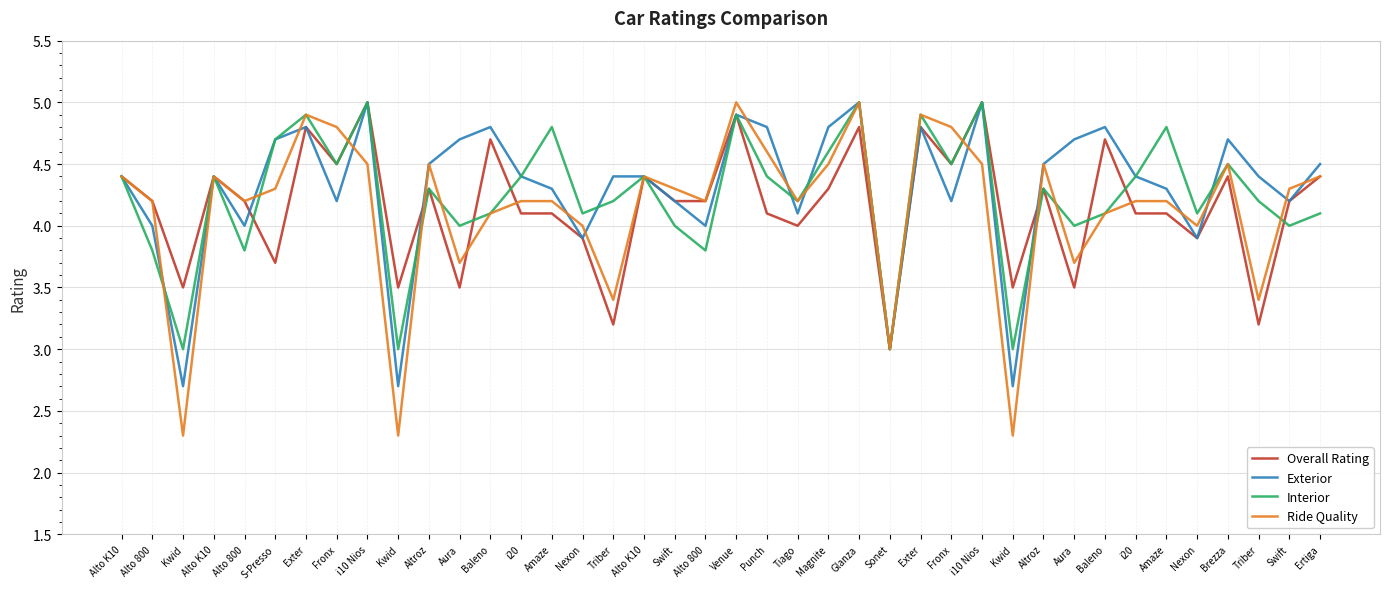

Does the chart display data point markers on the line(s)?

No